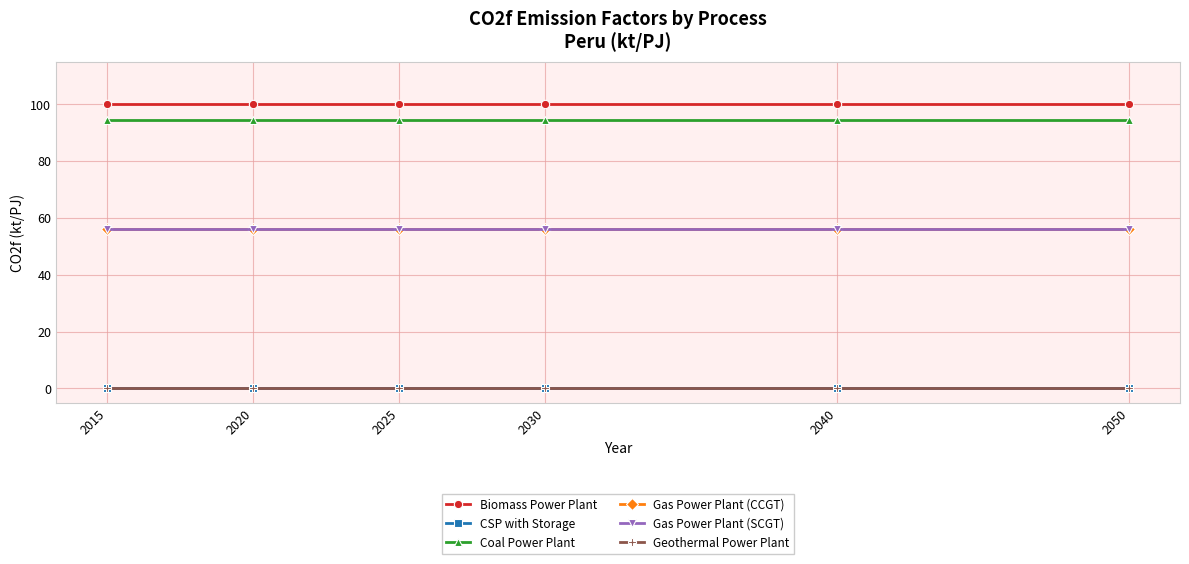

Does the chart have visible grid lines?

Yes